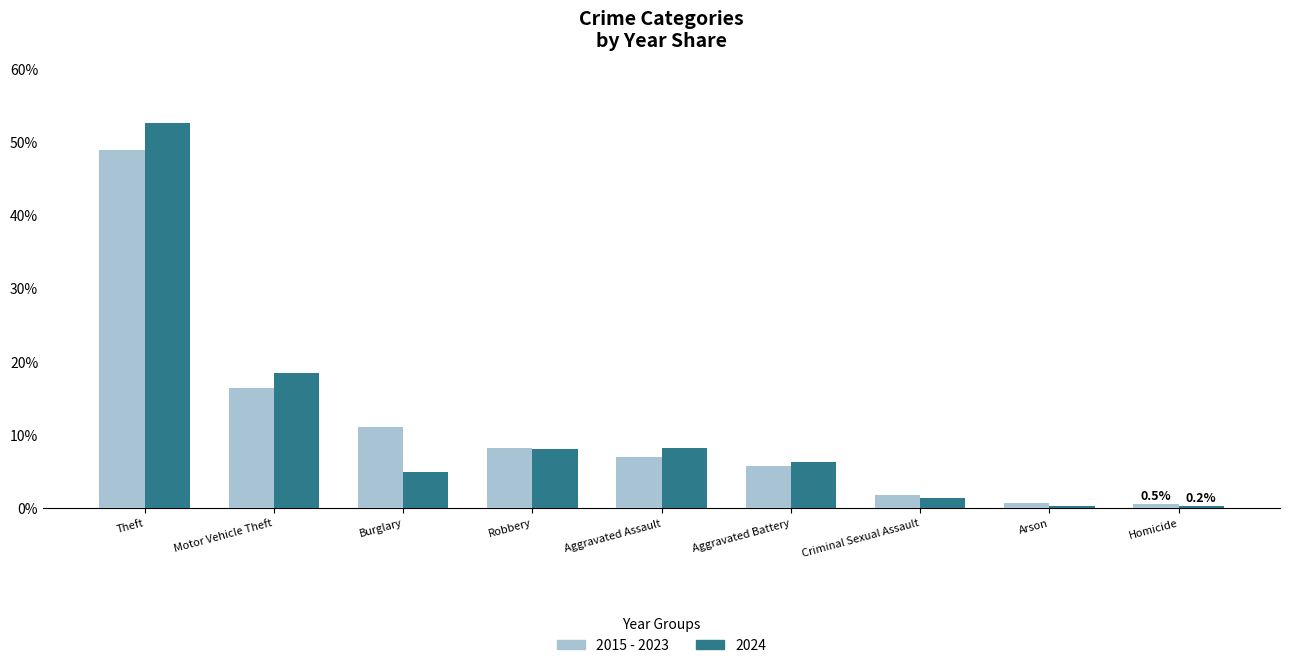

What is the minimum value shown in the chart?

0.2